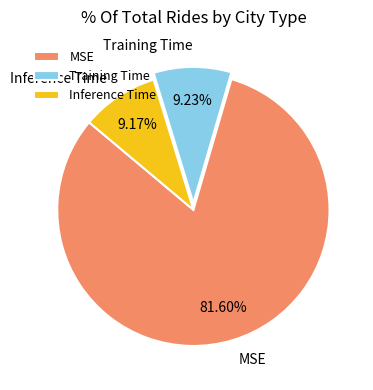

To the nearest percent, what is the difference between the largest and smallest slice percentages?

72%